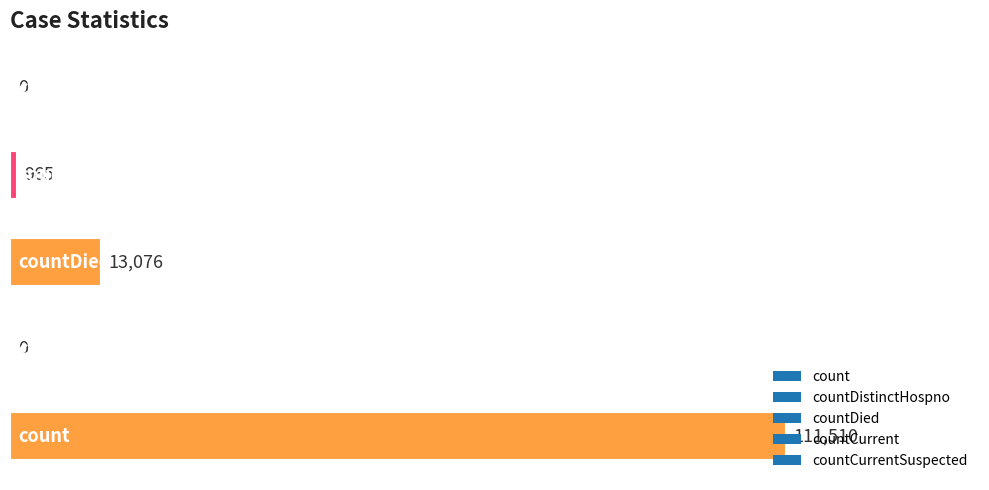

What is the maximum value shown in the chart?

111510